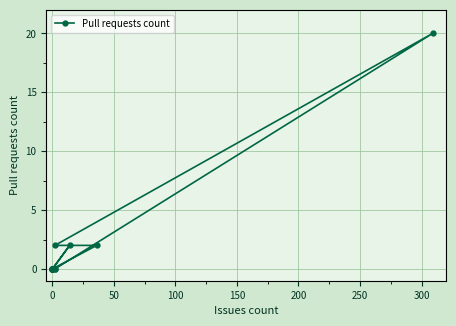

How many data points are above 0?

4